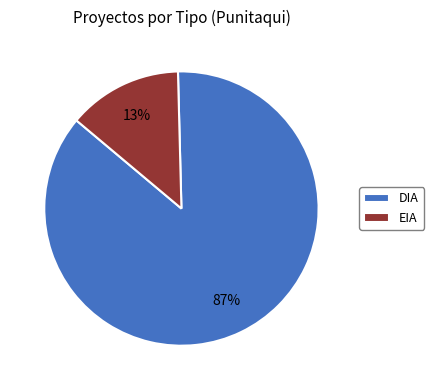

Is the sum of DIA and EIA greater than half?

Yes